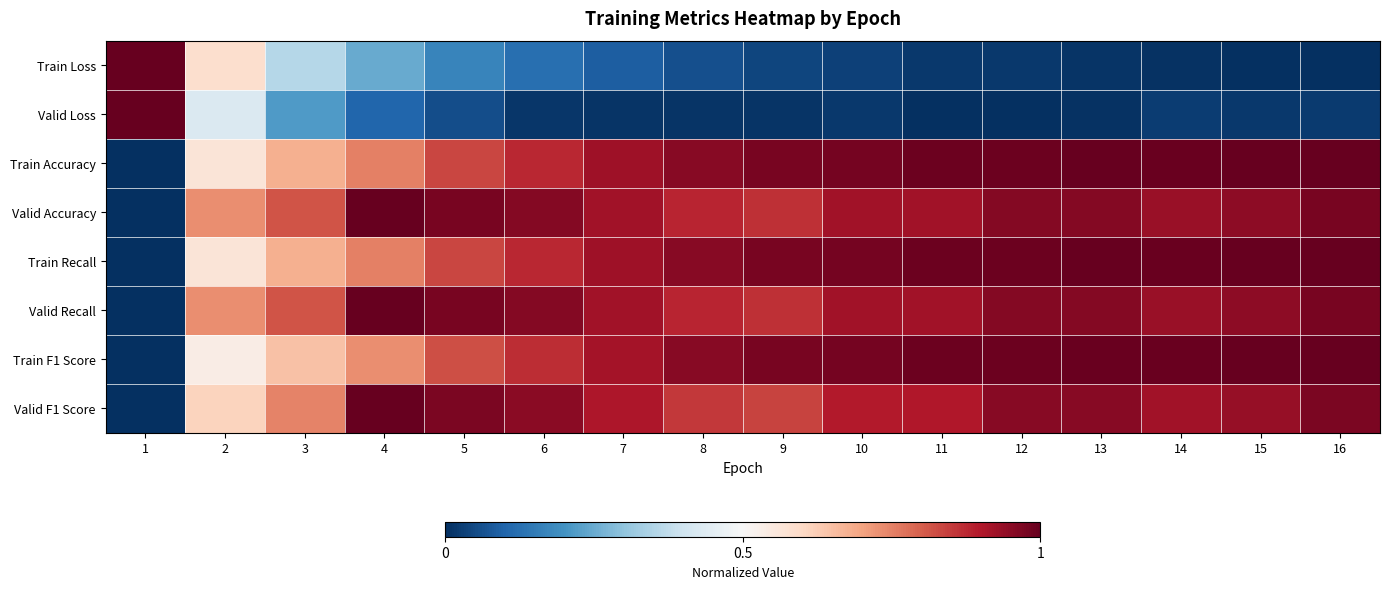

Between 10 and 15, which is larger?

10